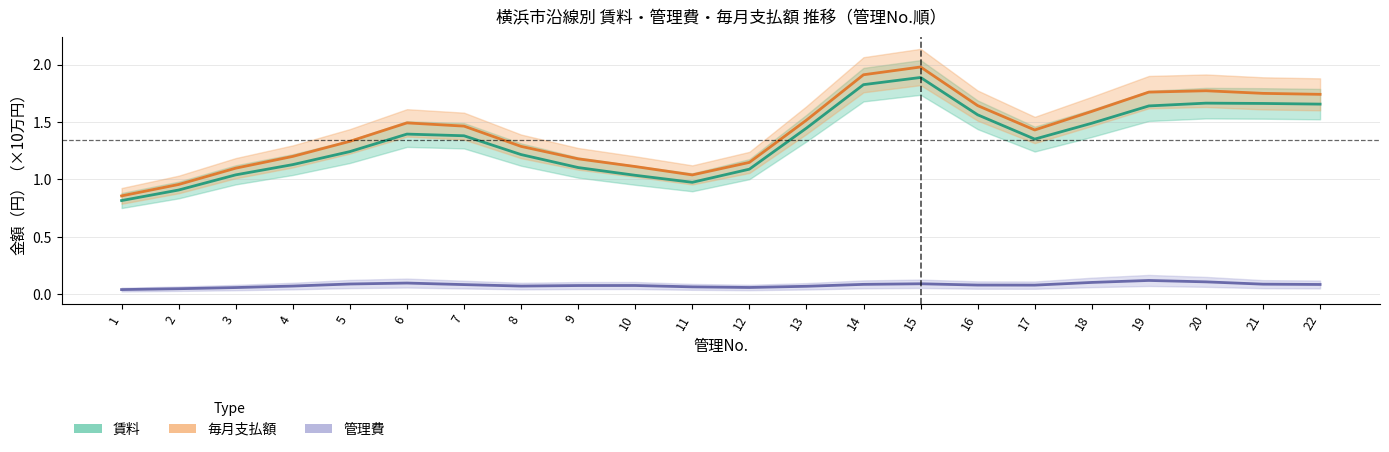

At which category is the sum across all series the highest?

15